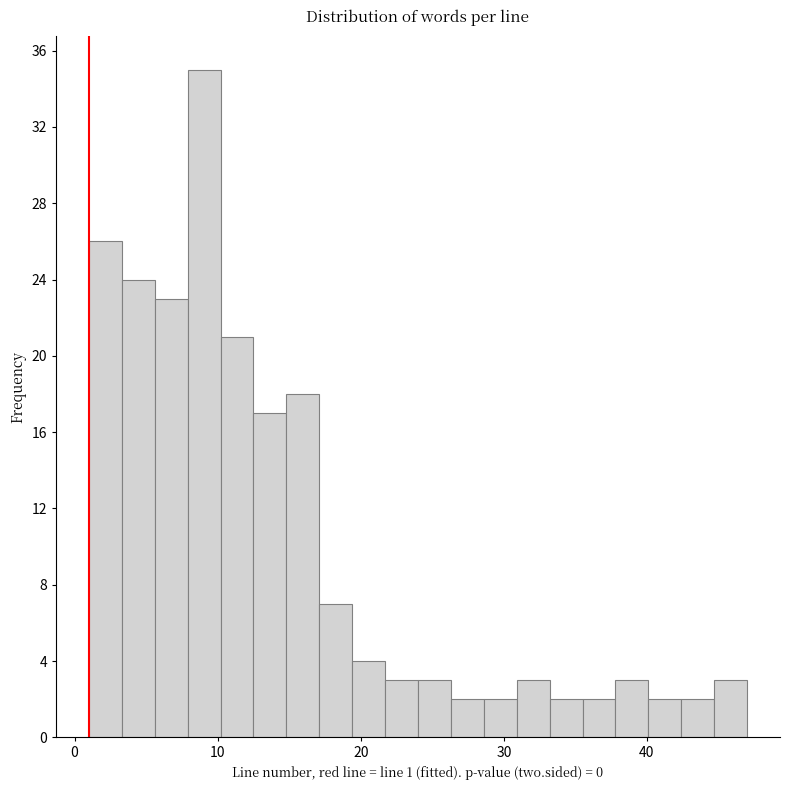

Read against the x-axis, roughly where is the centre of the tallest bar?

9